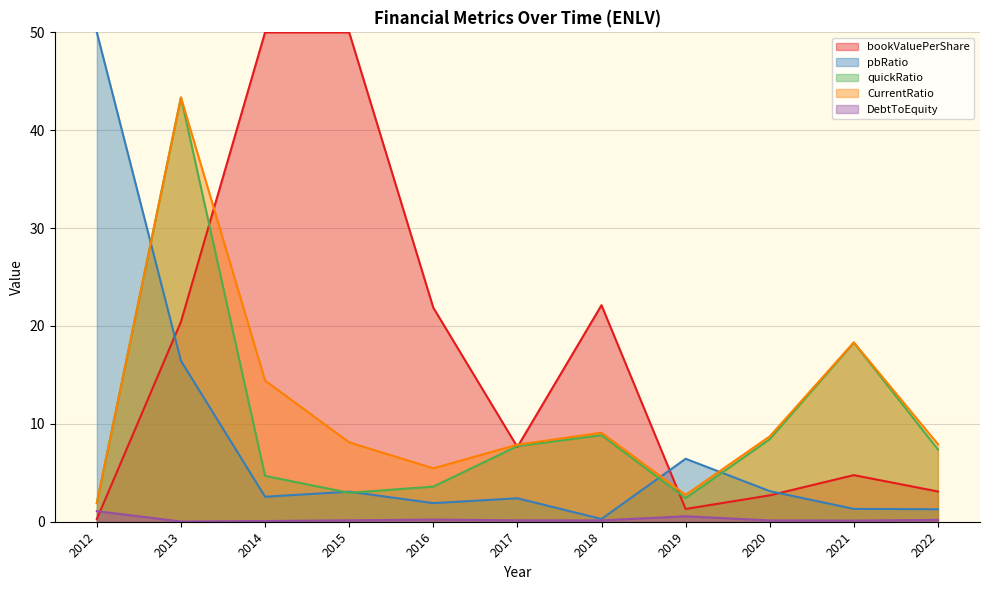

What is the value of the CurrentRatio point at the 1st from the left?

1.9